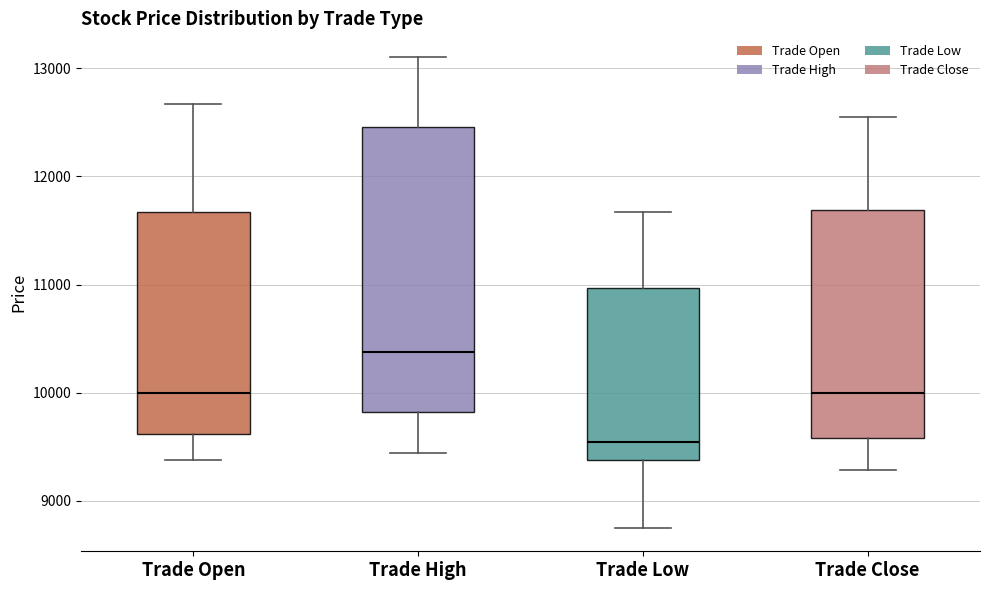

Which box's median line is the highest?

Trade High